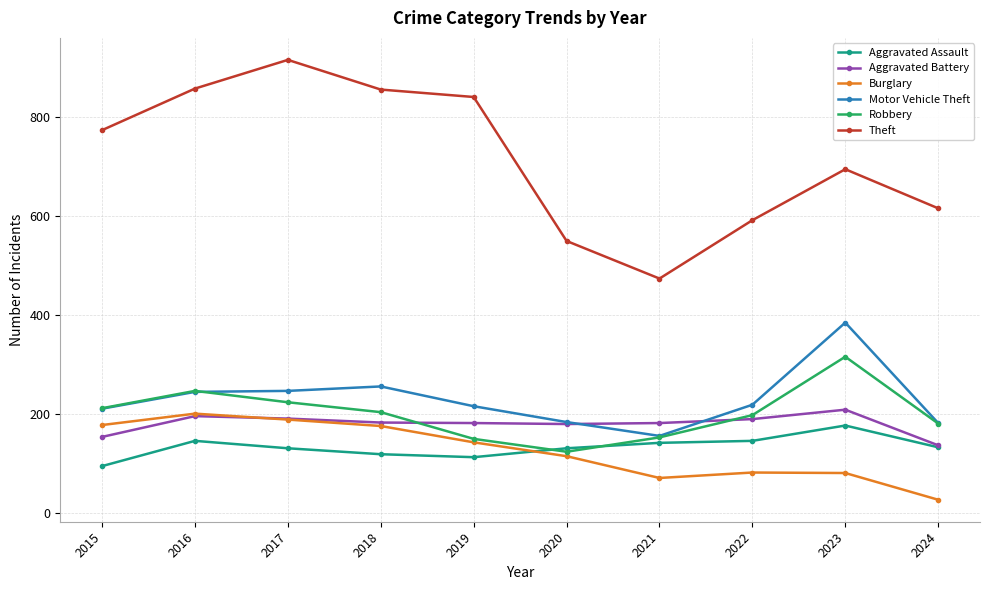

What is the total value across all series at 2019?

1645